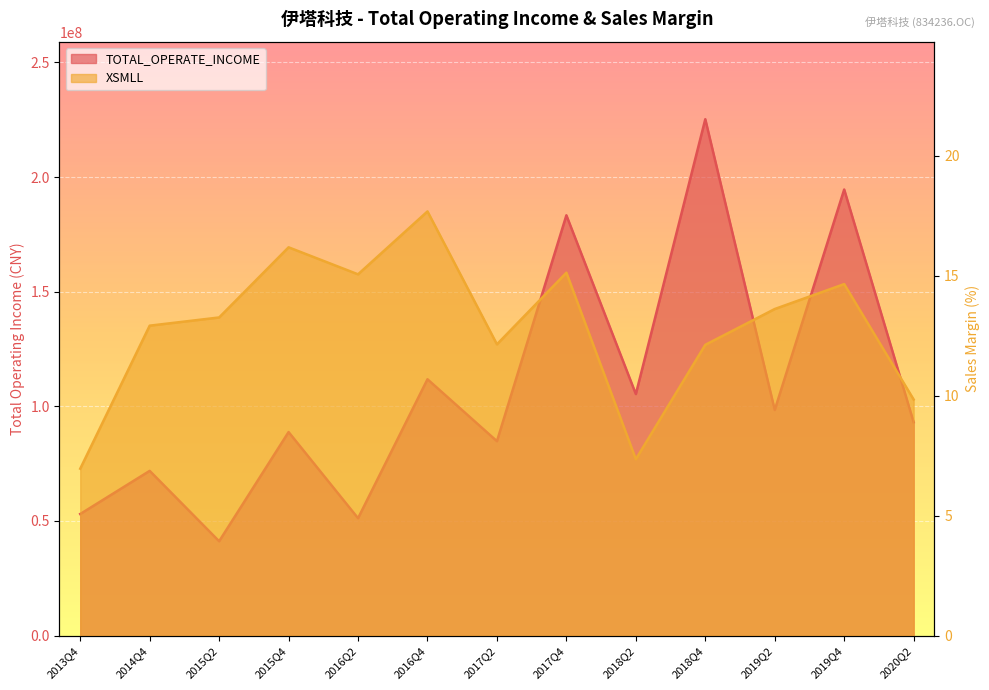

What is the difference between the TOTAL_OPERATE_INCOME values at 2017Q2 and 2015Q4?

3990854.8